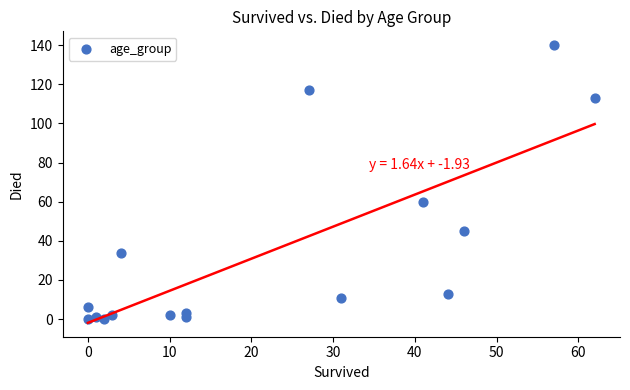

What Y value in the scatter plot is closest to 70?

60